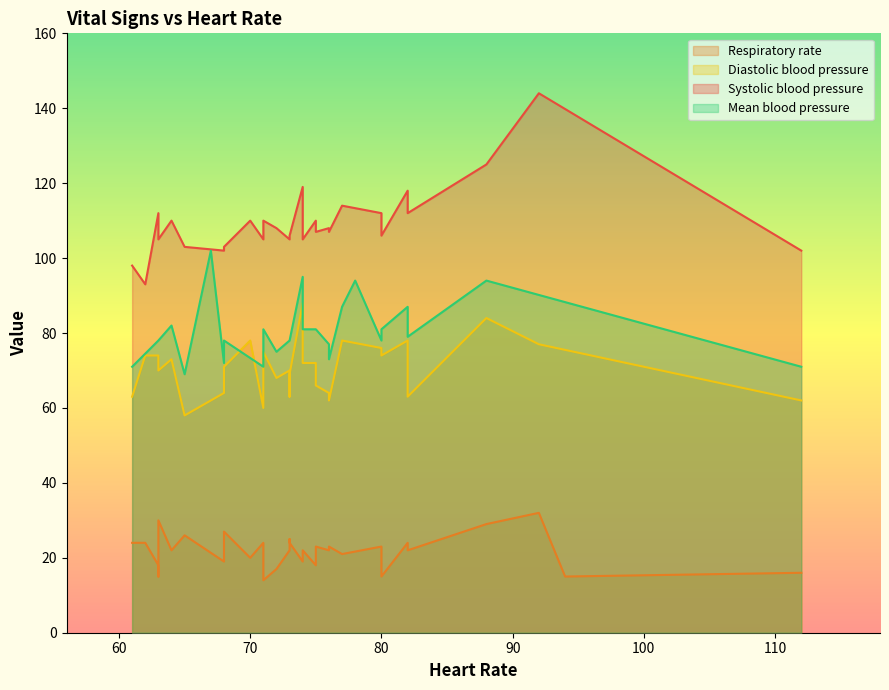

How many interior local valleys does the Diastolic blood pressure series have?

10